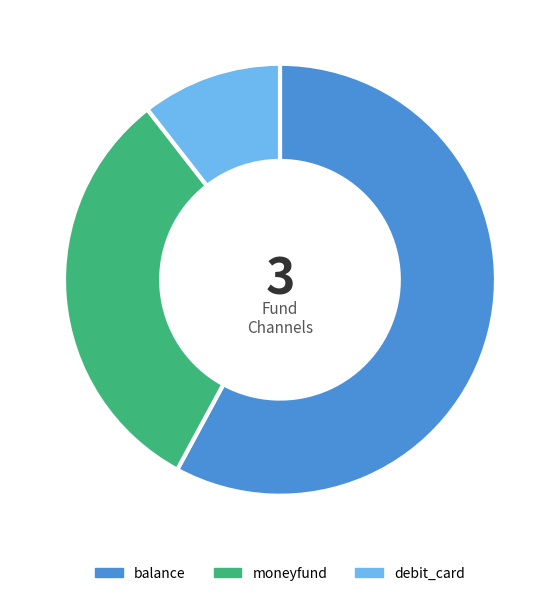

How many slices are in this pie chart?

3